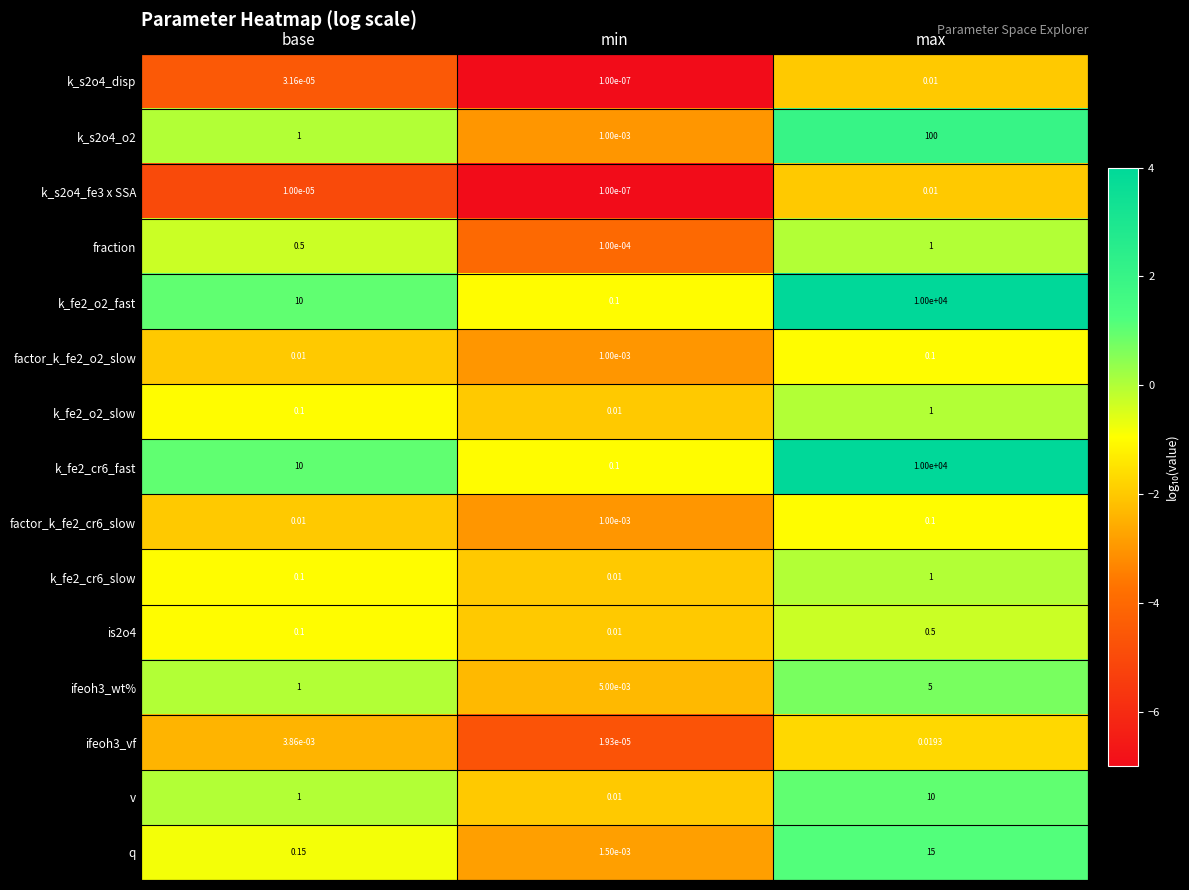

Rank the categories by fraction value from highest to lowest.

max, base, min